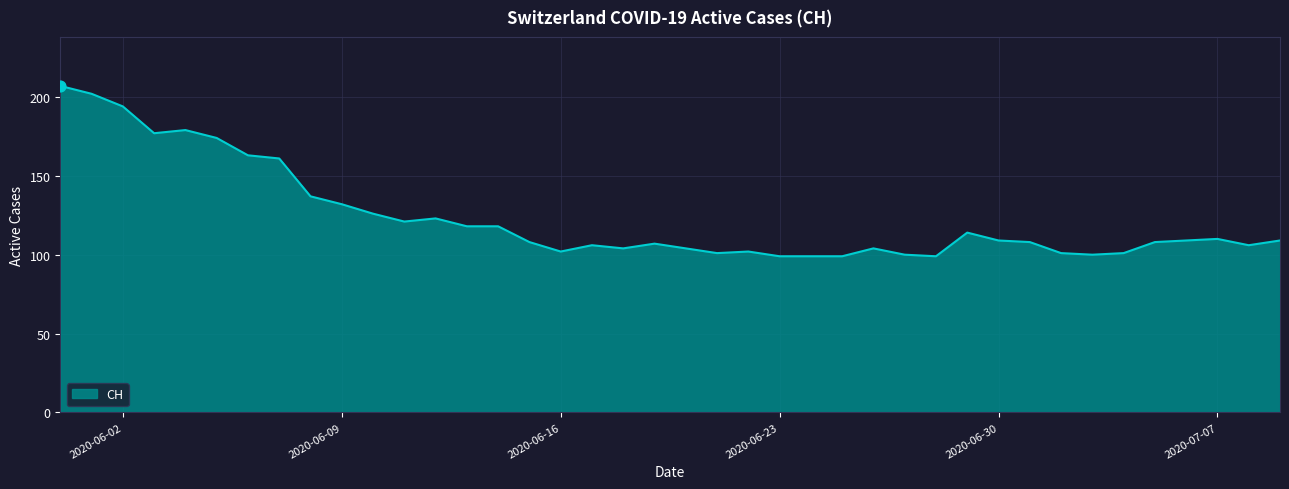

What is the difference between the maximum and minimum values?

108